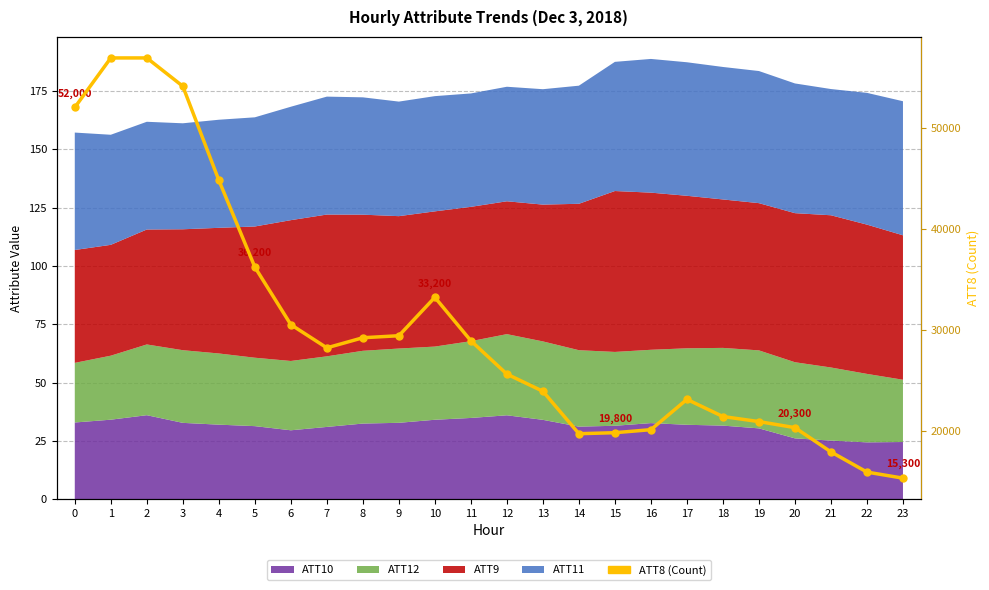

What is the value of the 24th point from the left?

15300